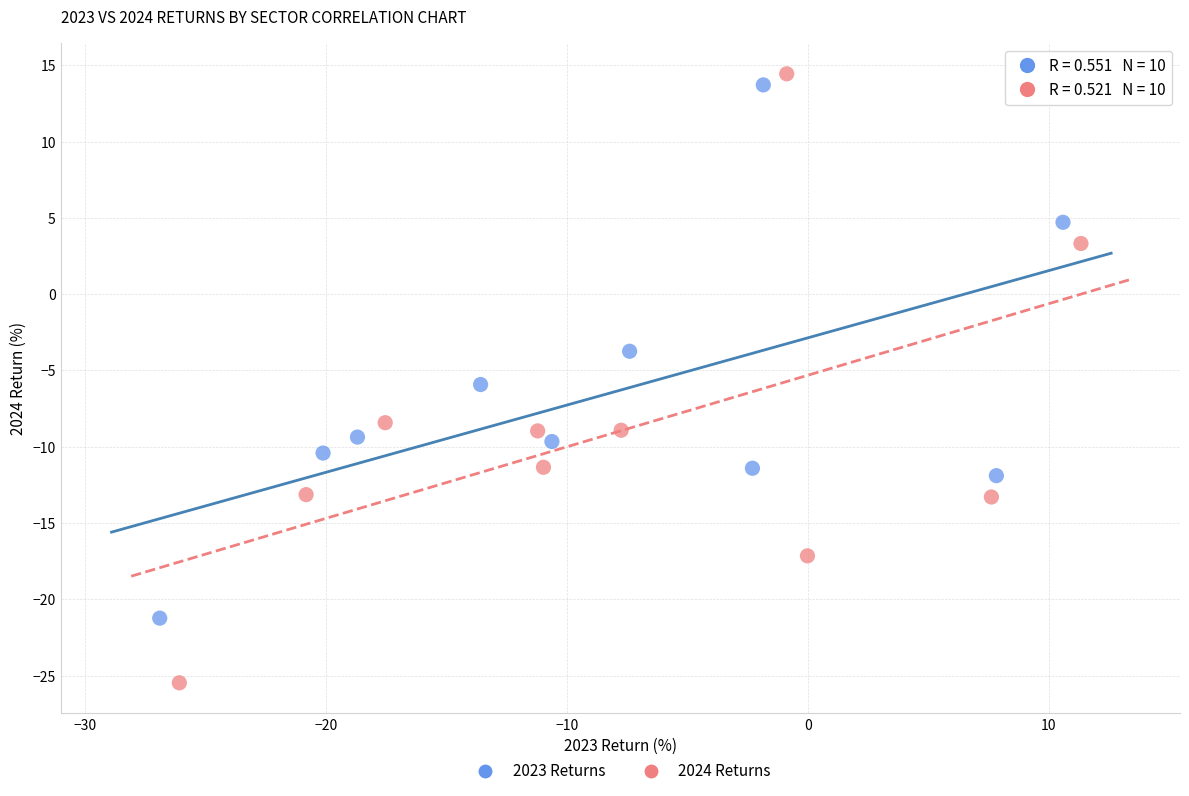

Which series reaches the minimum Y coordinate?

2024 Returns